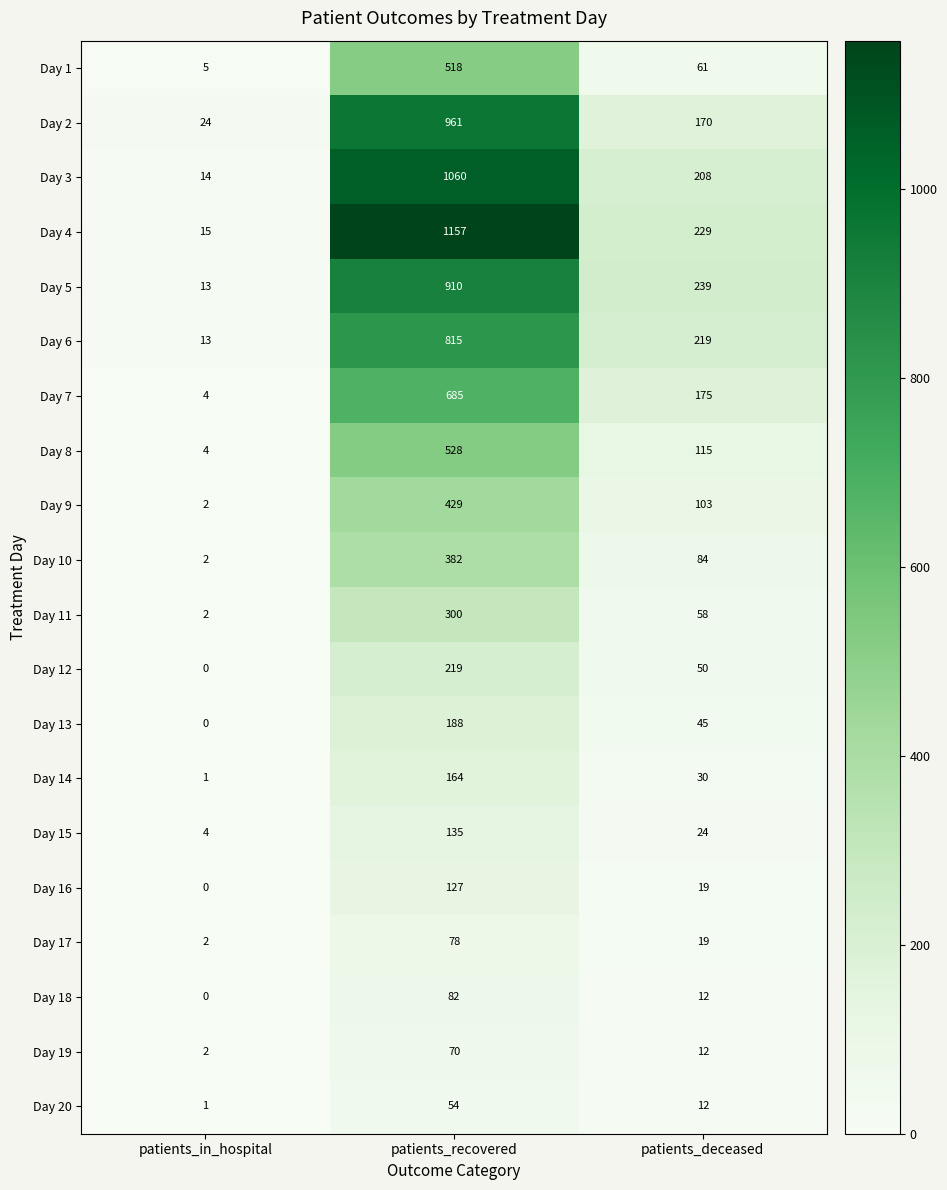

At how many categories does at least one series exceed 41?

2